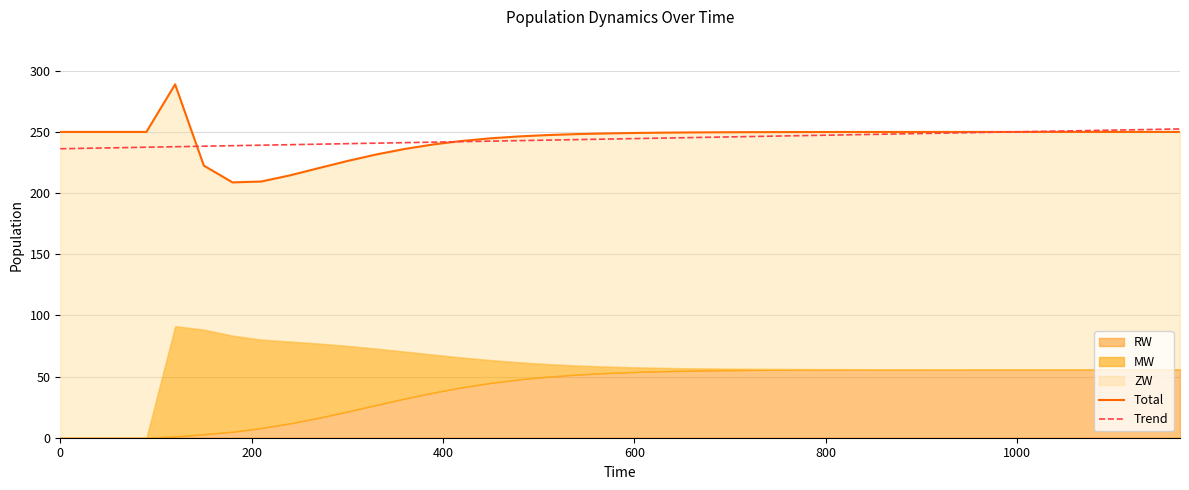

Which series ends up on top after the final intersection of Total and Trend?

Trend